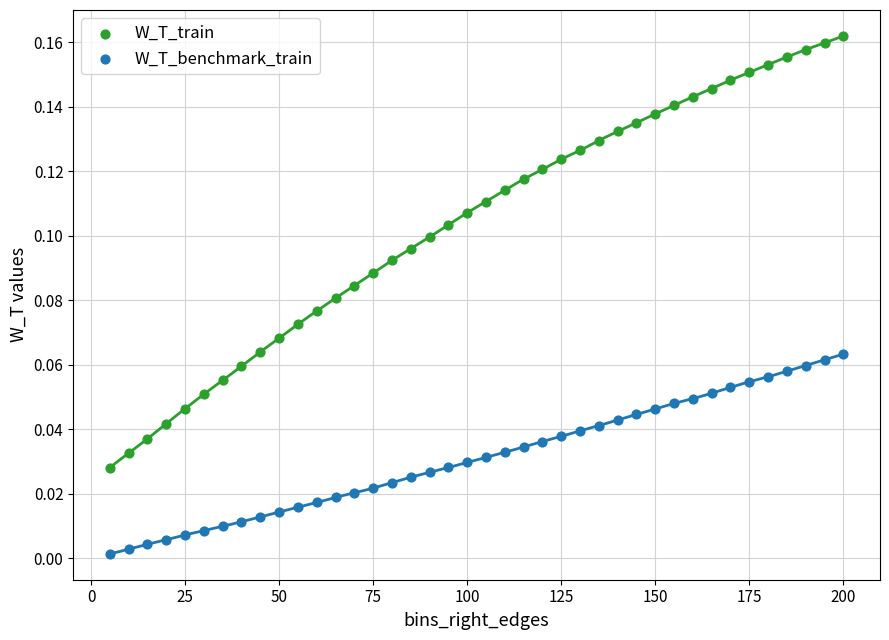

Which series has the largest Y range (max minus min)?

W_T_train